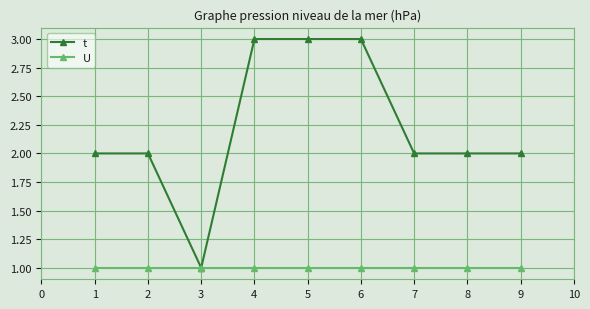

Which series has the largest range (max minus min)?

t